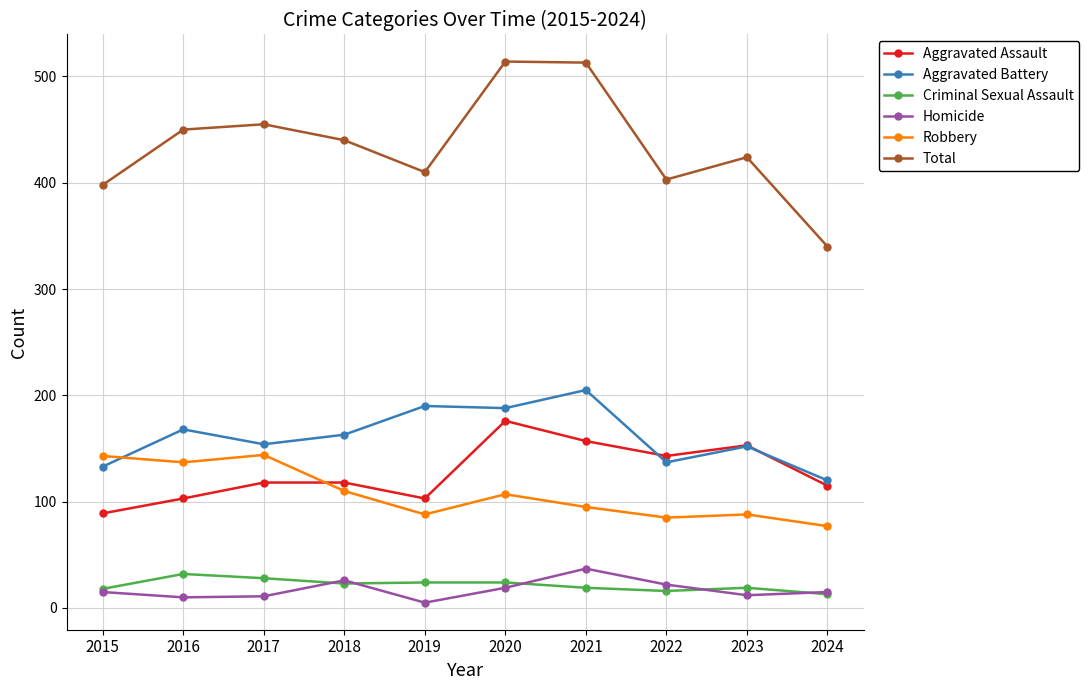

What is the sum of the Robbery values at 2015 and 2018?

253